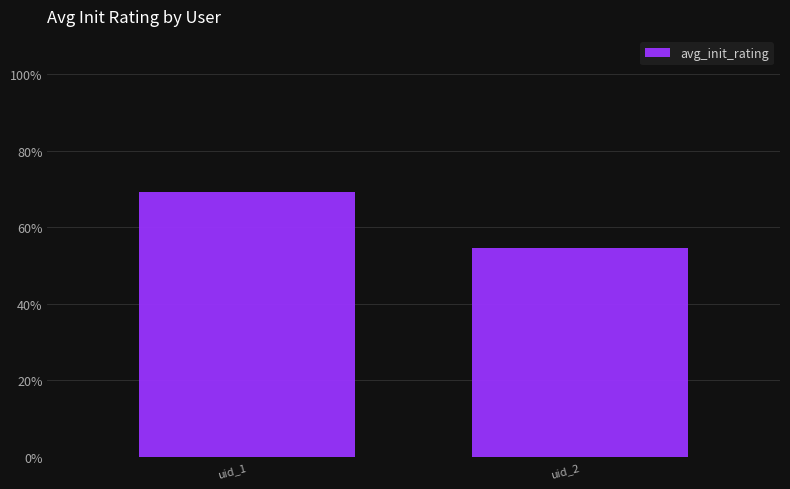

The value at uid_1 is 69.3. True or false?

True